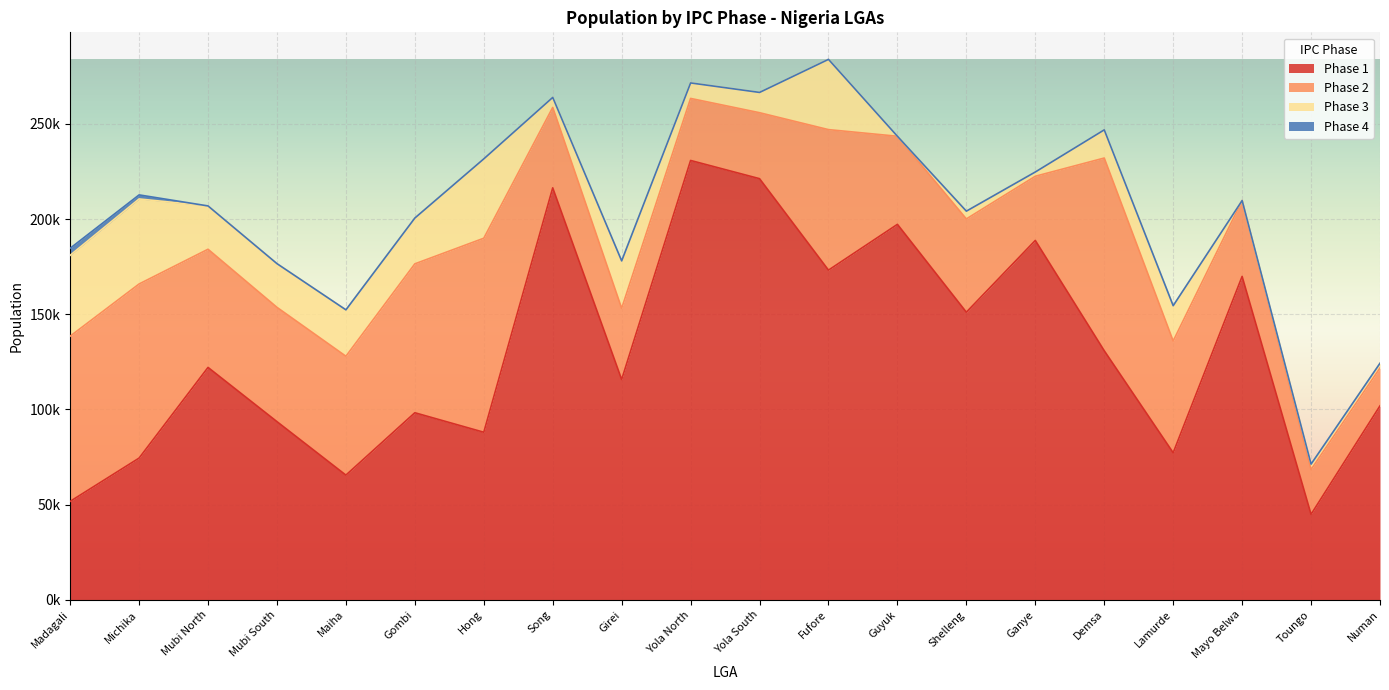

How many values in Phase 4 are above zero?

2